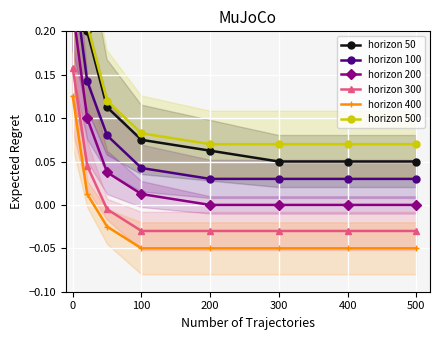

True or false: horizon 400 has a value of -0.0 at 400.

False